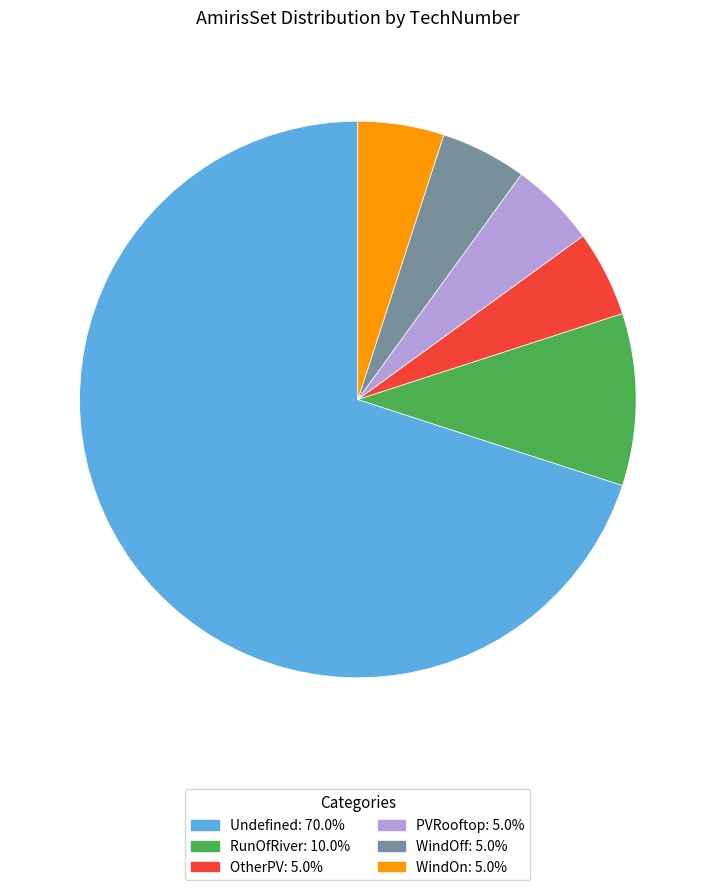

Approximately how many times larger is the value at WindOff compared to PVRooftop?

1.0